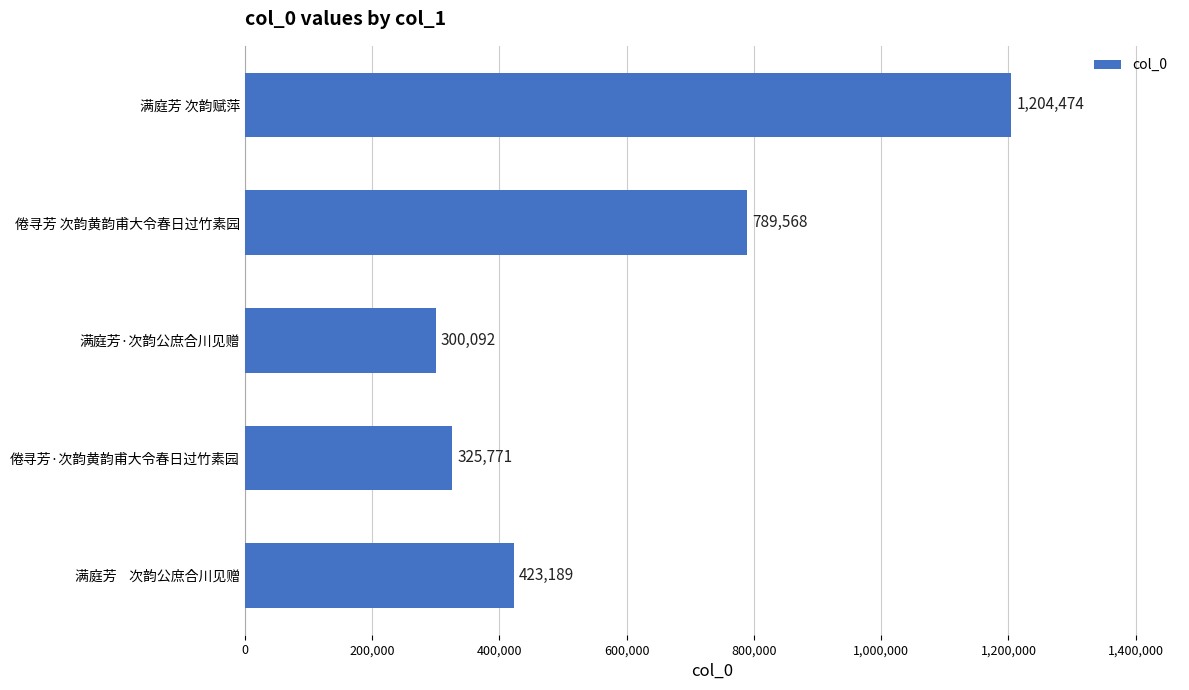

What is the difference between the maximum and minimum values?

904382